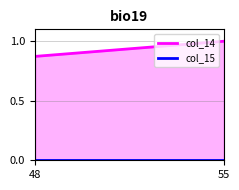

What is the difference between the maximum and minimum values in the col_14 series?

0.1